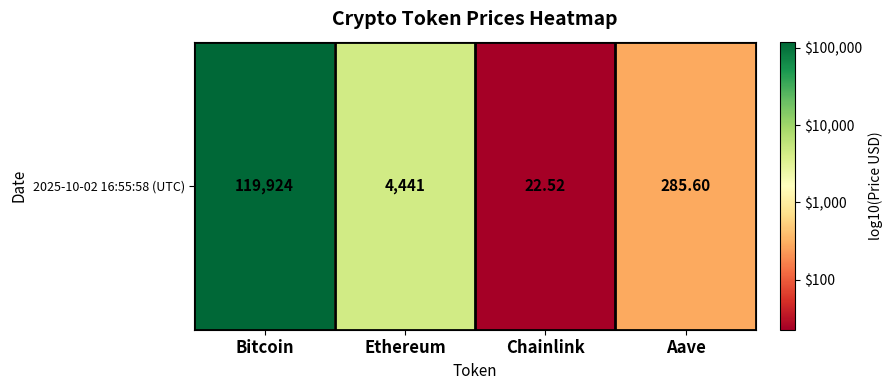

The chart shows a value of 2.3 at Bitcoin. True or false?

False